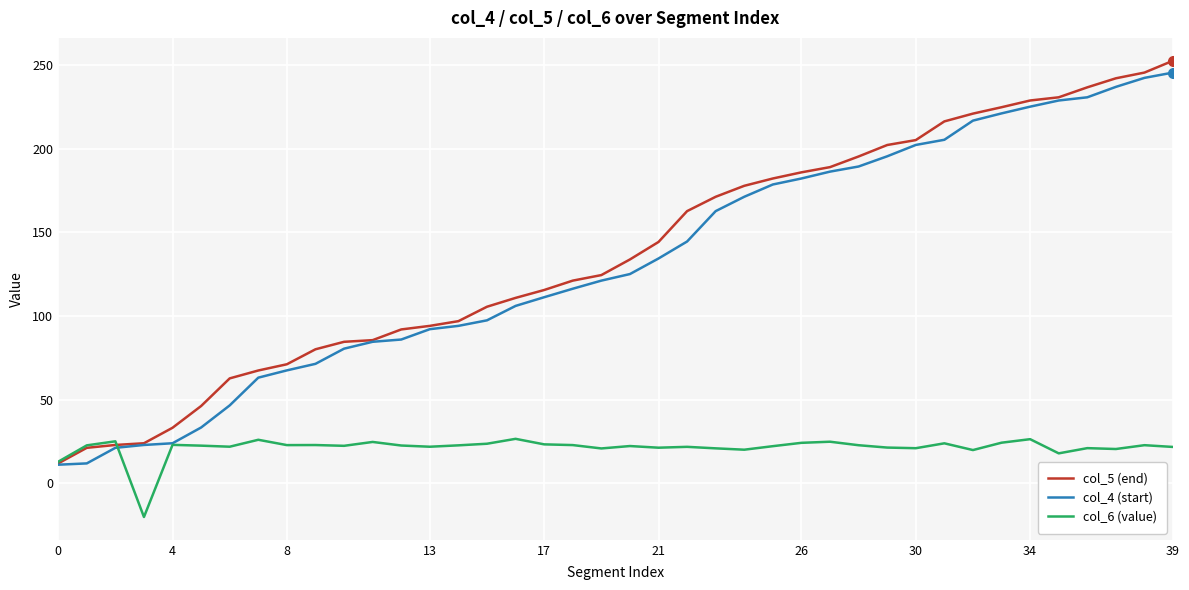

Rank the series by their maximum value, from lowest to highest.

col_6 (value), col_4 (start), col_5 (end)